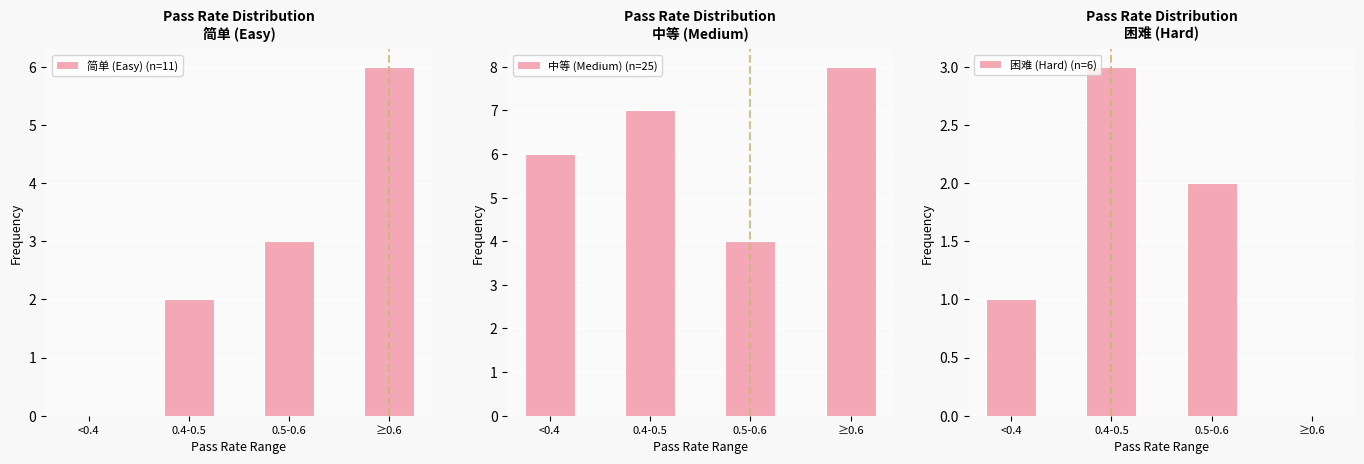

List the series in order of their overall mean, lowest first.

困难 (Hard) (n=6), 简单 (Easy) (n=11), 中等 (Medium) (n=25)